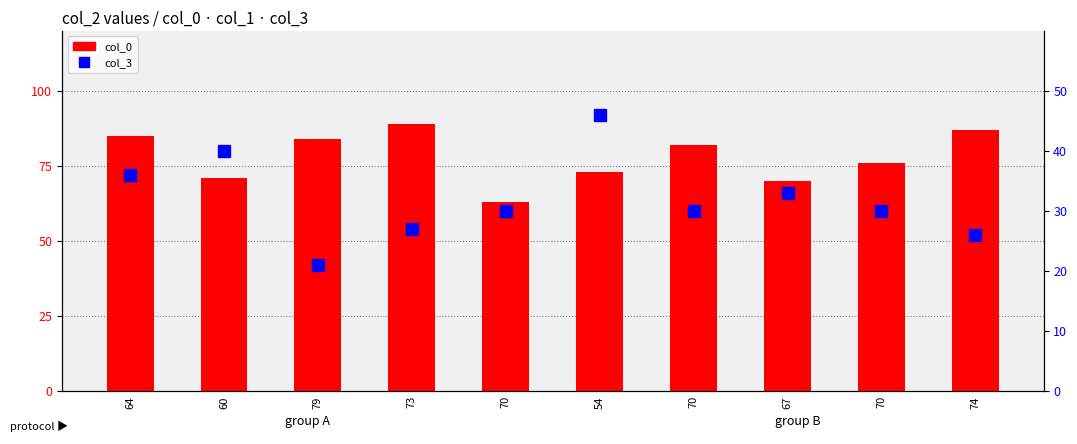

Count the number of categories in the chart.

10